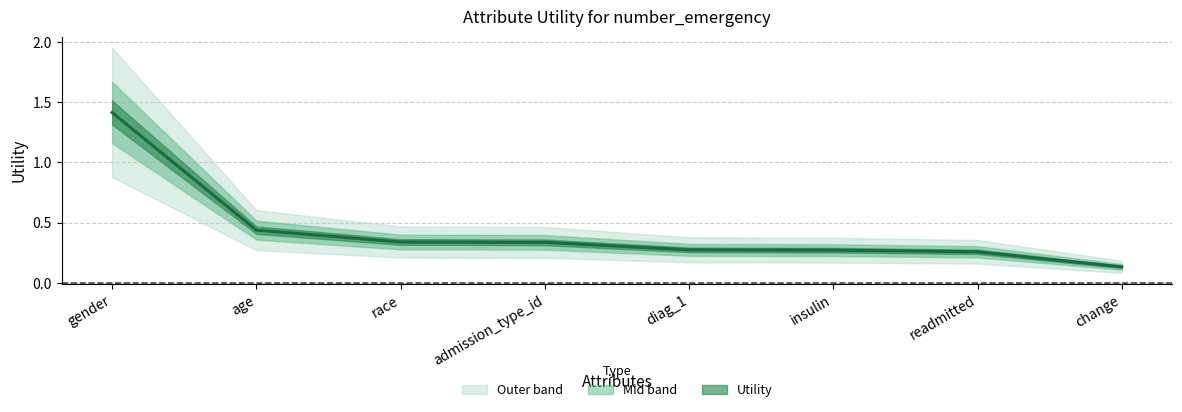

What is the value of the 1st point from the left?

1.4